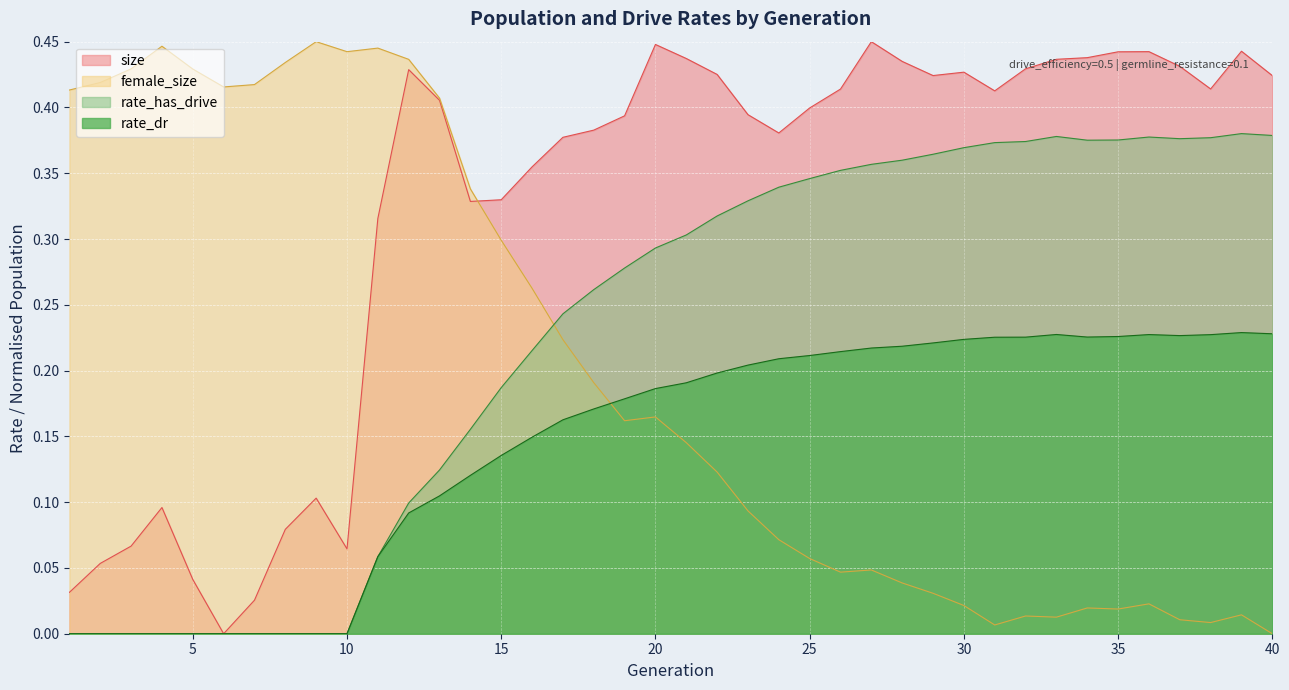

Does the chart display data point markers on the line(s)?

No